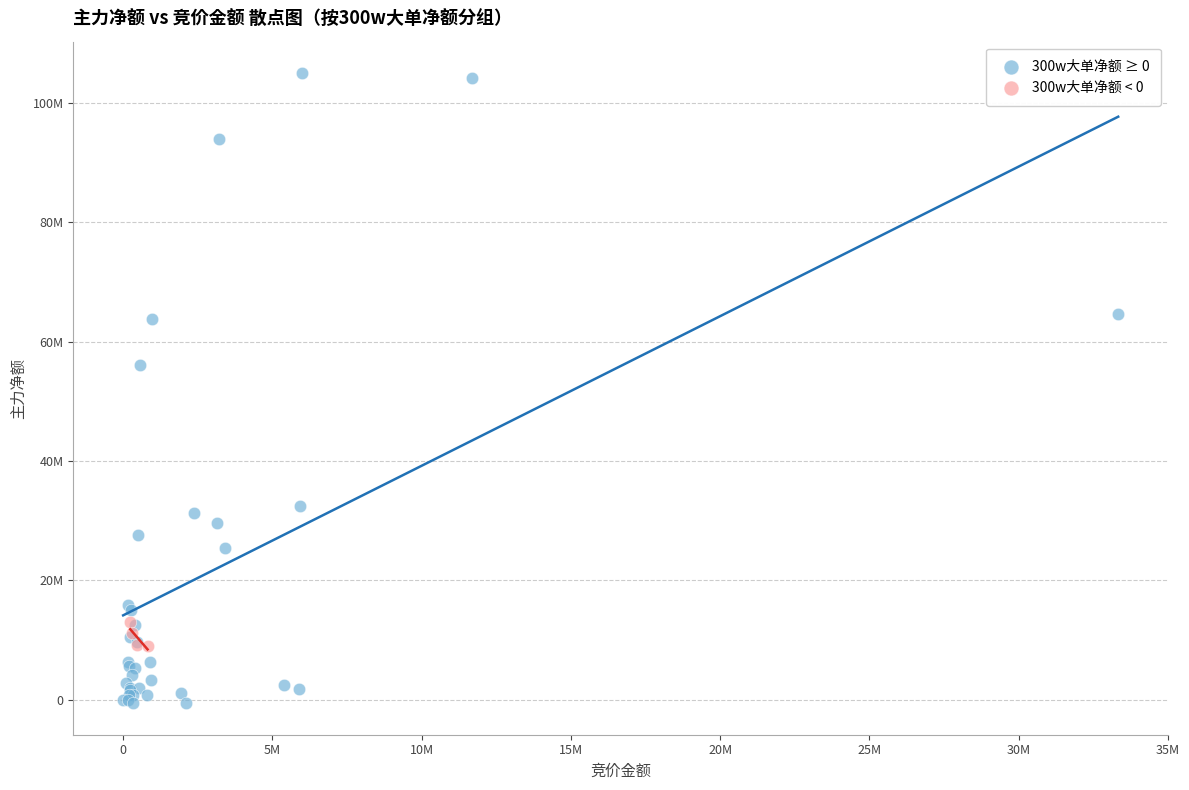

What are all the series names shown in the legend?

300w大单净额 ≥ 0, 300w大单净额 < 0